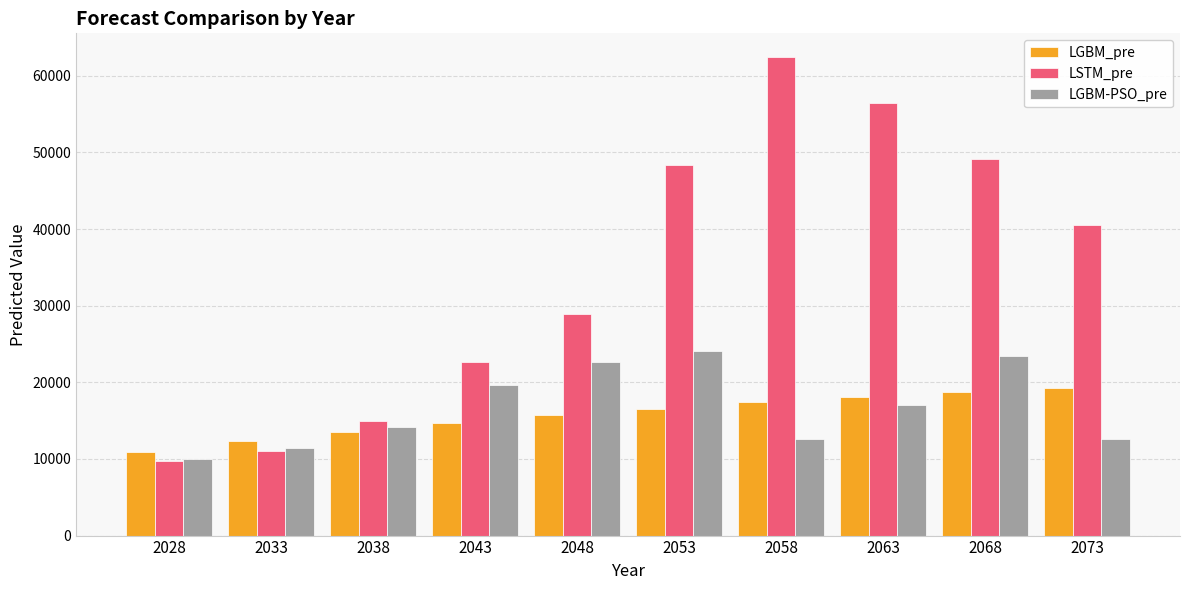

Is it true that LSTM_pre equals 49116.0 at 2068?

True